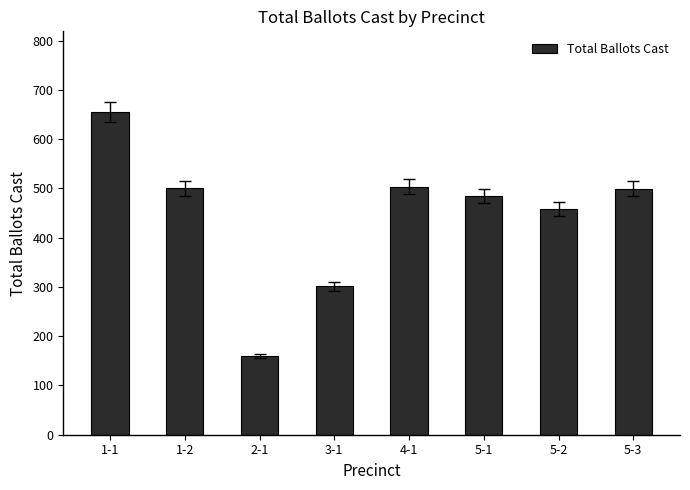

What is the greatest value displayed?

655